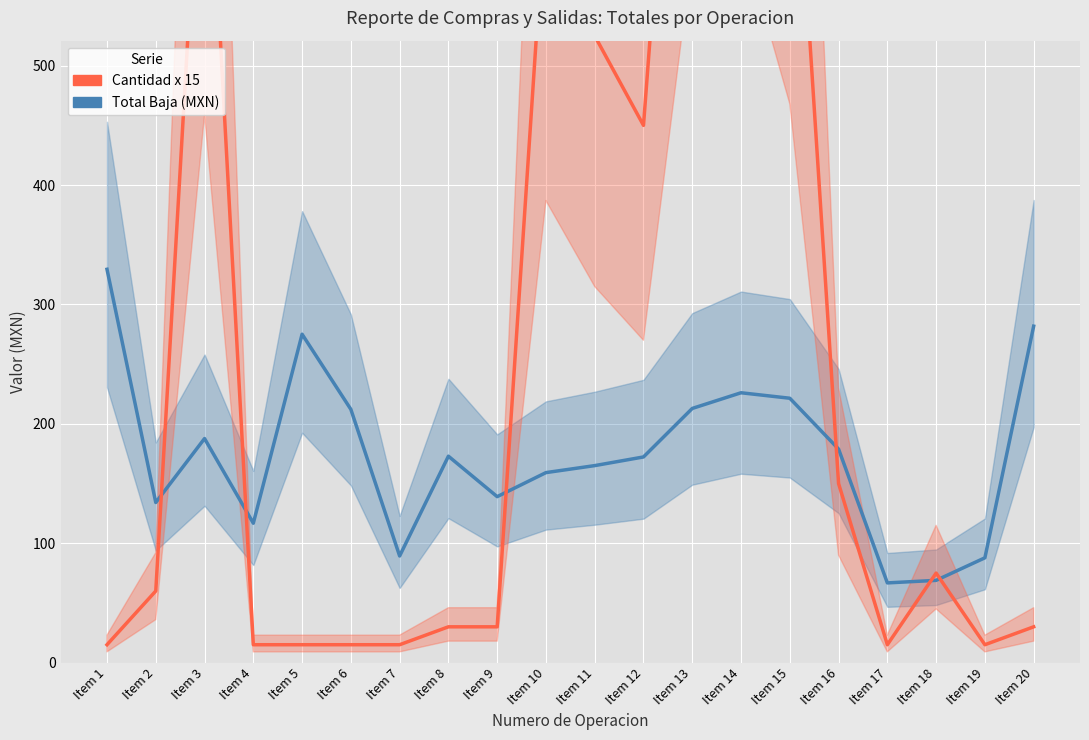

What is the value of the Cantidad x 15 point at the 13th from the left?

990.0